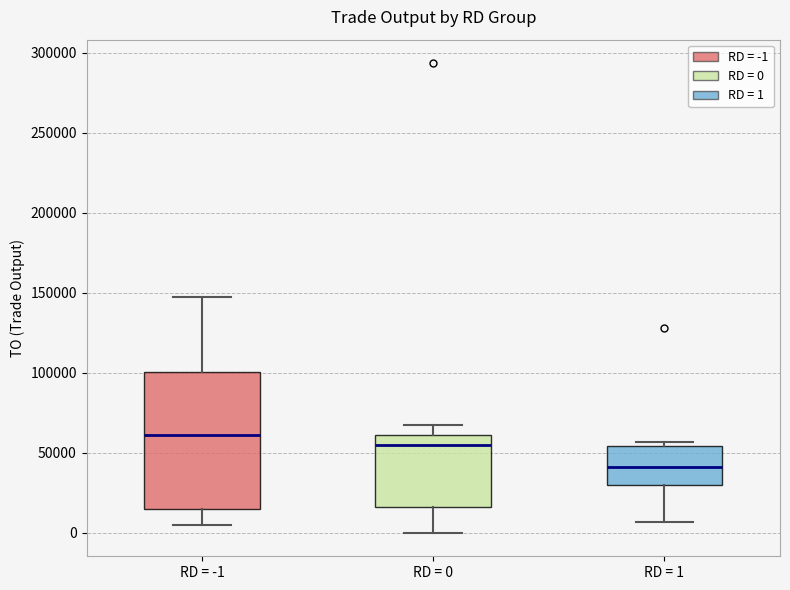

Reading left to right, transcribe this box plot: for each box, give where its median line is, the range the box spans, and where its two whiskers end, as read against the y-axis. The values are not printed on the chart, so give them approximately, as read against the axis.

RD = -1: median 60000, box 15000 to 100000, whiskers 5000 to 145000
RD = 0: median 55000, box 15000 to 60000, whiskers 0 to 65000
RD = 1: median 40000, box 30000 to 55000, whiskers 5000 to 55000 (just above the box's upper edge)